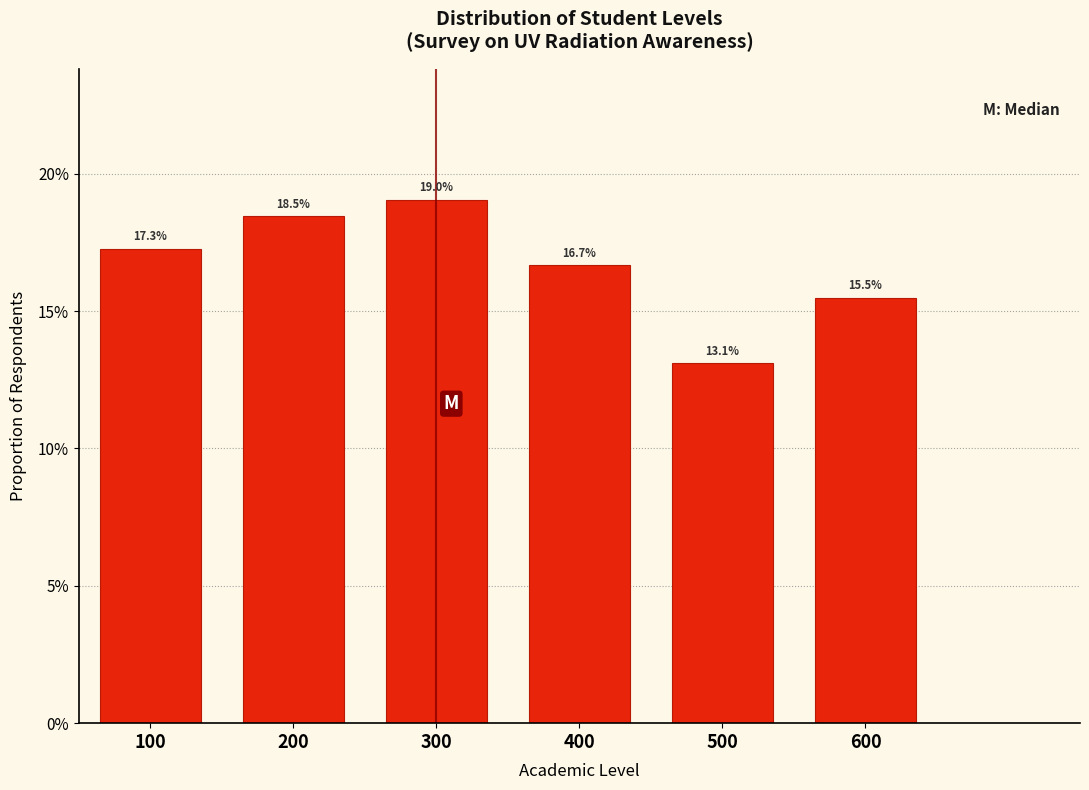

Are the bars horizontal?

No